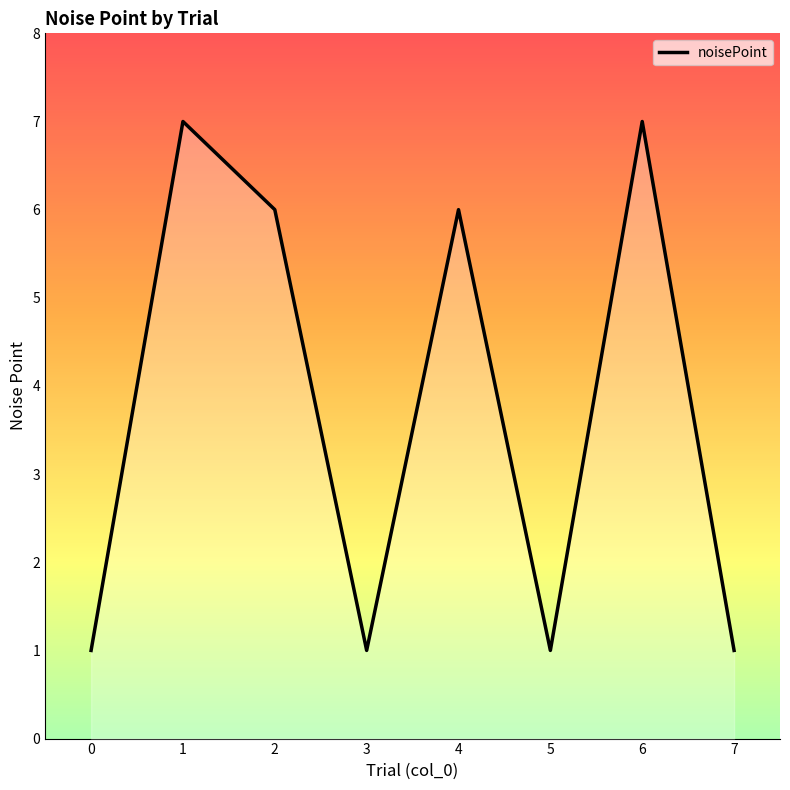

Rank the categories by value from highest to lowest.

1, 6, 2, 4, 0, 3, 5, 7